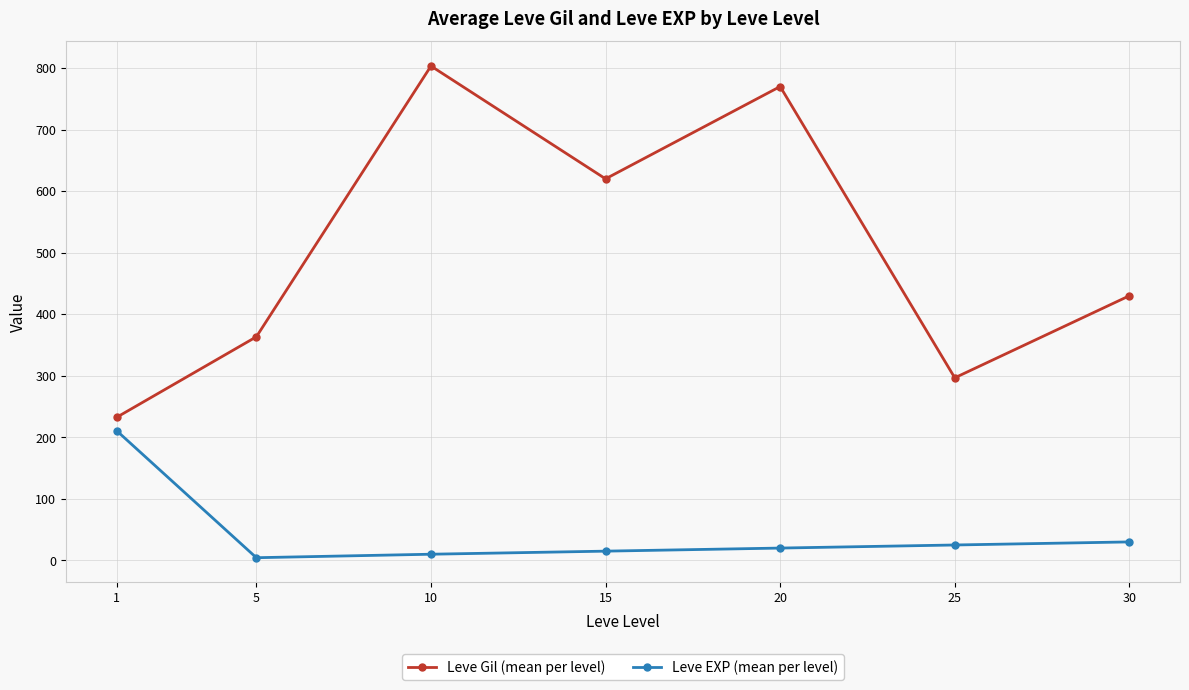

True or false: Leve Gil (mean per level) and Leve EXP (mean per level) cross at least once.

False